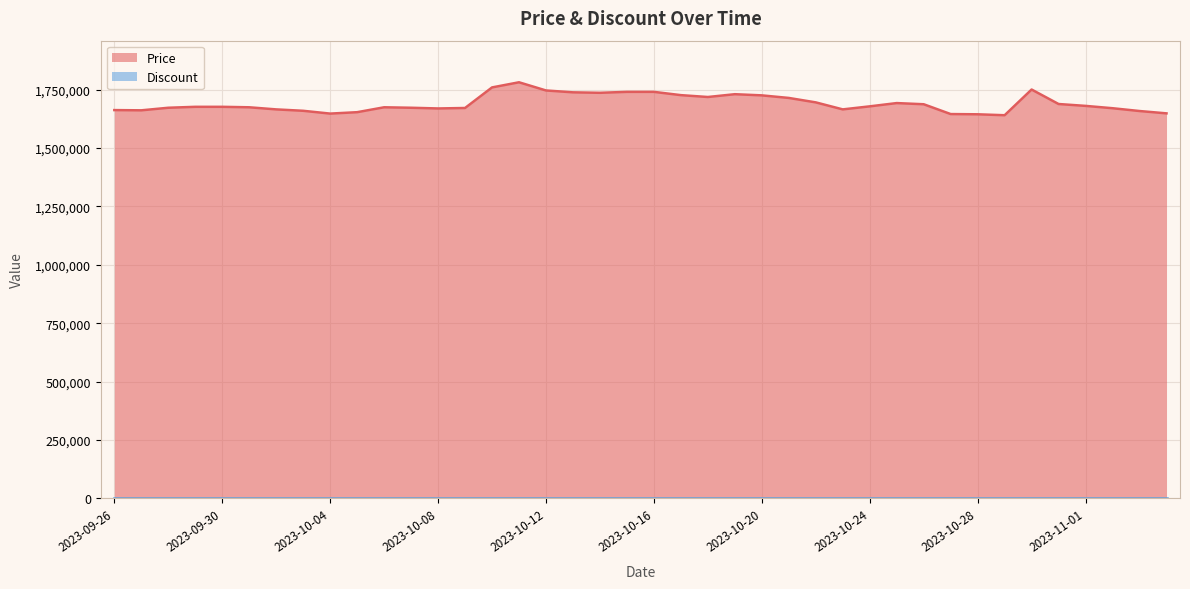

What is the sum of all values?

67624000